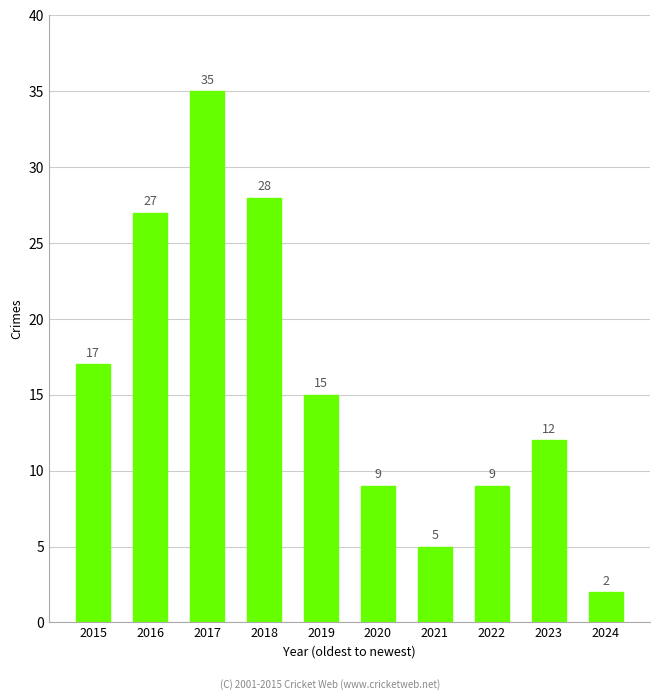

Between 2020 and 2015, which is larger?

2015